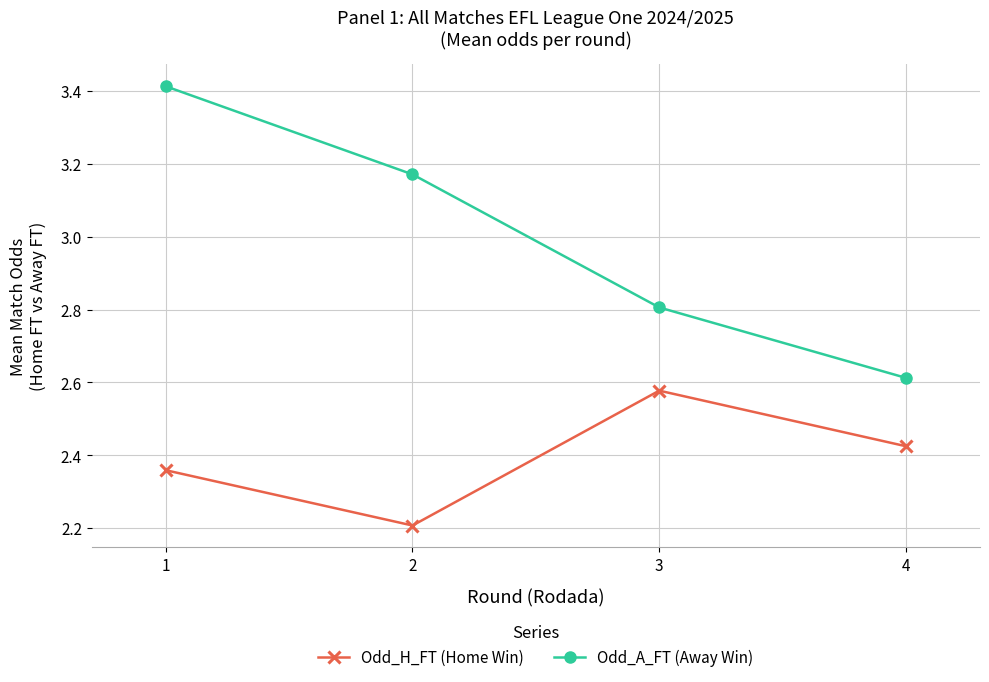

At how many categories does at least one series exceed 2?

4